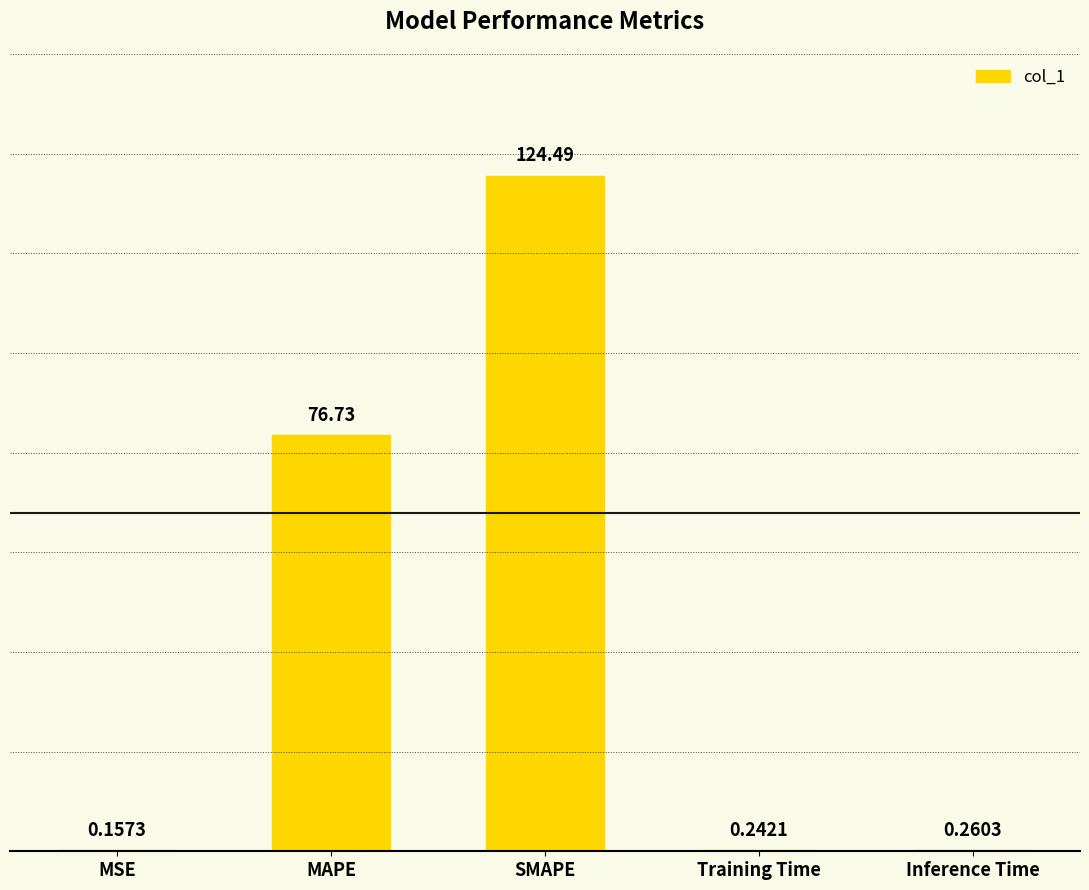

Which category has the highest value across all series?

SMAPE